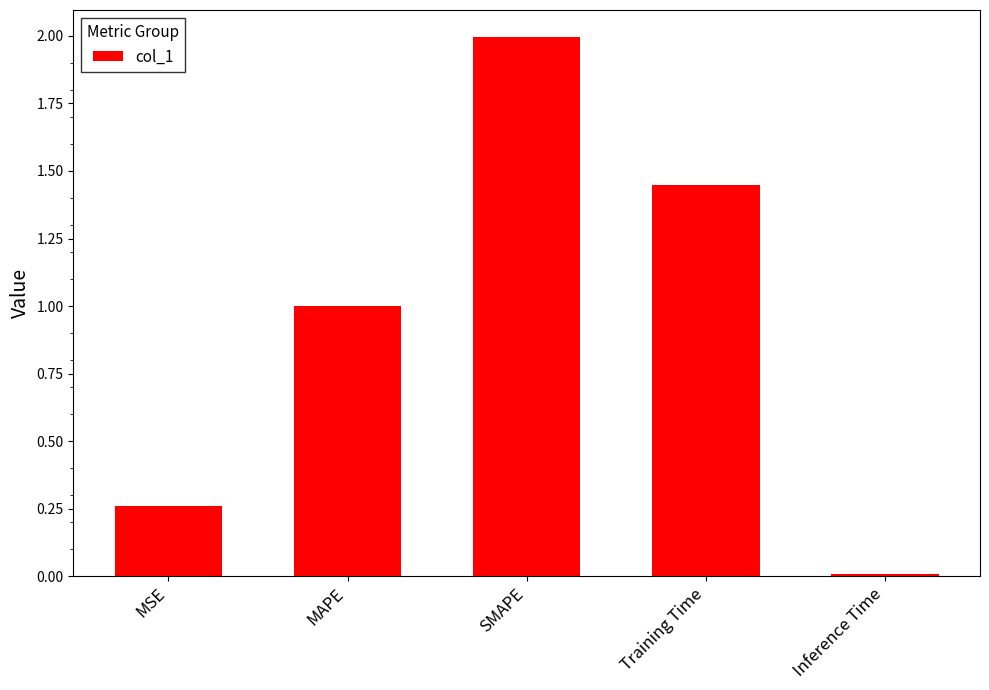

What is the difference between the maximum and minimum values?

2.0